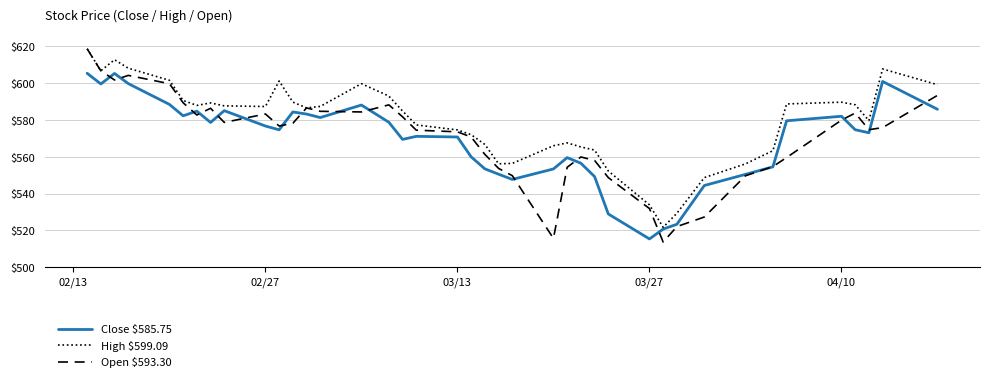

Which series has the widest spread of values?

Open $593.30